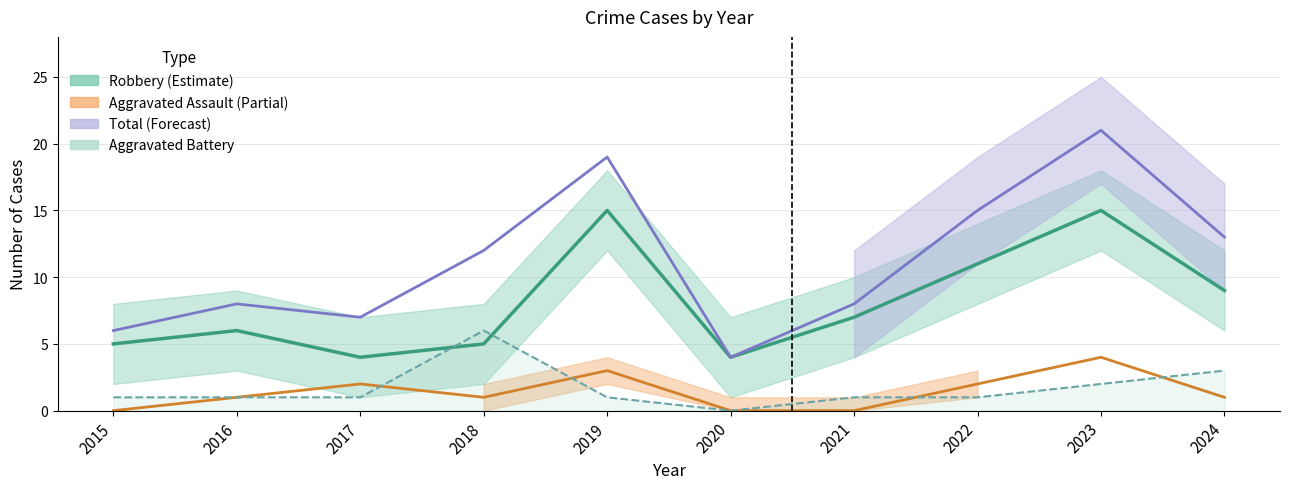

What is the value of the Robbery point at the 9th from the left?

15